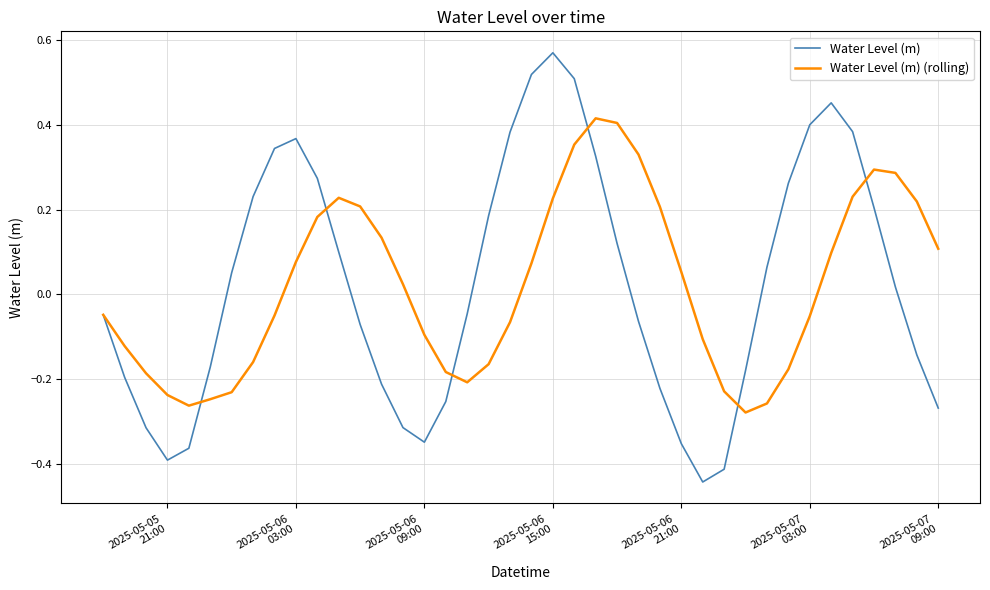

Rank the series by their maximum value, from lowest to highest.

Water Level (m) (rolling), Water Level (m)